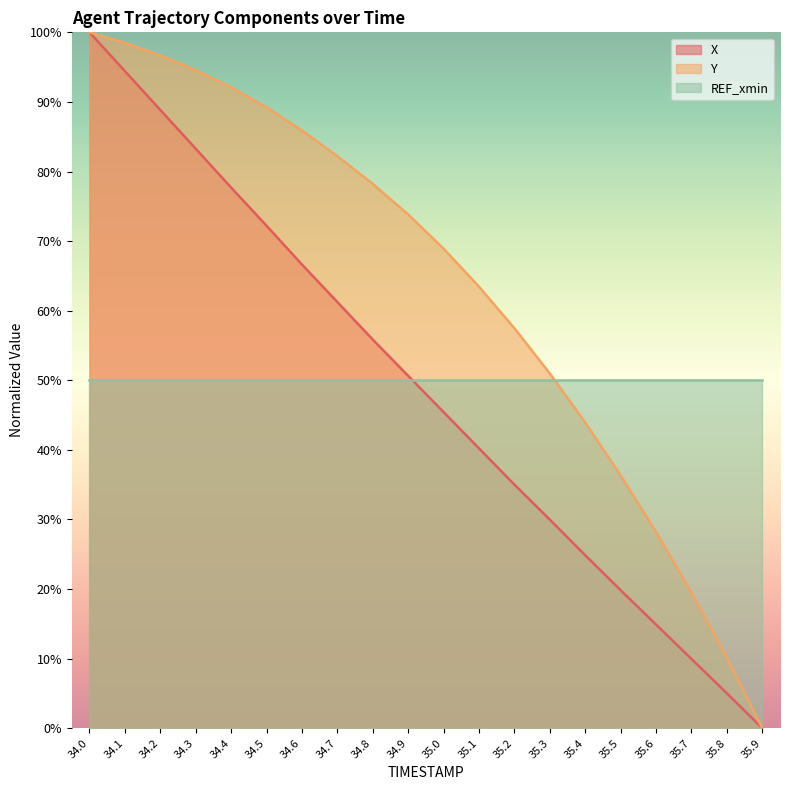

What is the value of the X point at the 12th from the left?

40.2